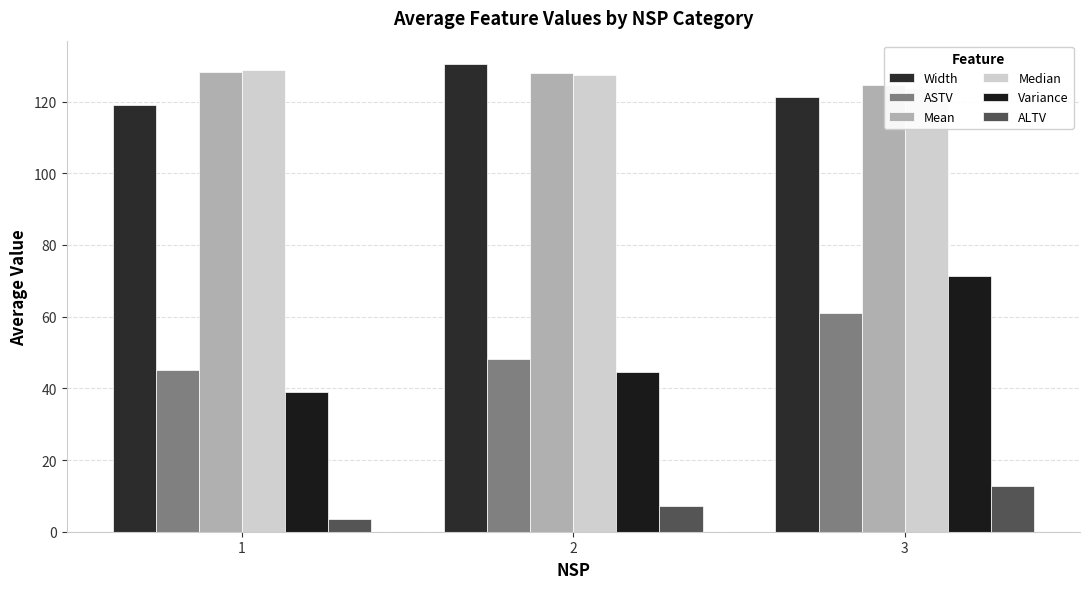

Reading right to left, list all the values displayed in this chart.

Width: 3=121.3	2=130.4	1=119.0
ASTV: 3=60.9	2=48.1	1=45.2
Mean: 3=124.6	2=127.8	1=128.2
Median: 3=123.9	2=127.5	1=128.7
Variance: 3=71.2	2=44.7	1=38.9
ALTV: 3=12.7	2=7.2	1=3.5